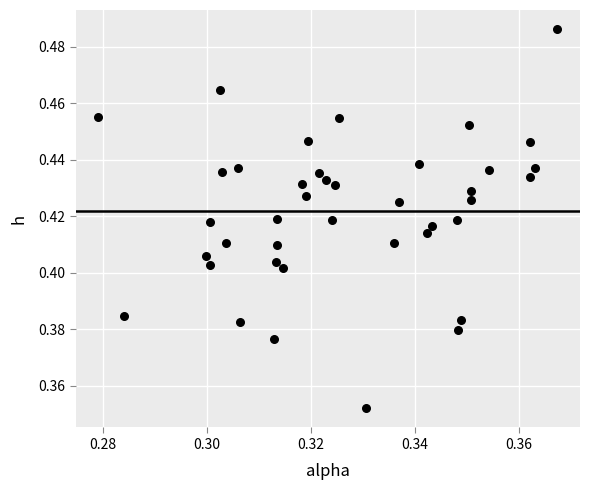

How many points are shown in the scatter plot?

40